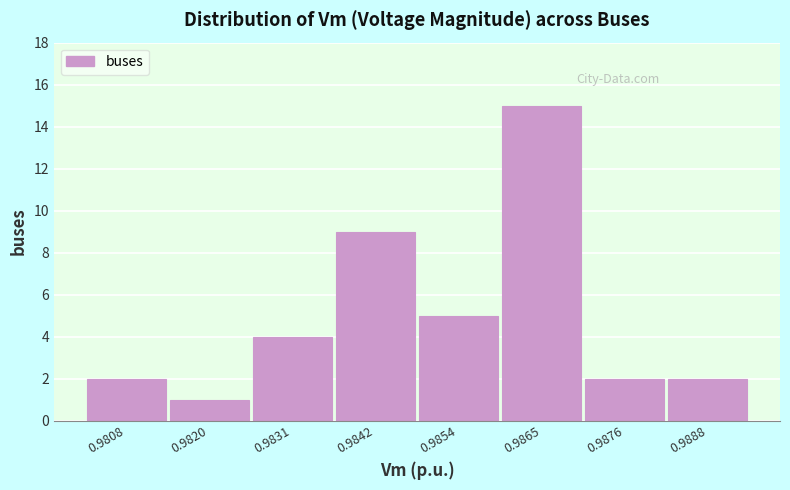

Reading left to right, extract all data points from this chart.

0.9808=2	0.9820=1	0.9831=4	0.9842=9	0.9854=5	0.9865=15	0.9876=2	0.9888=2